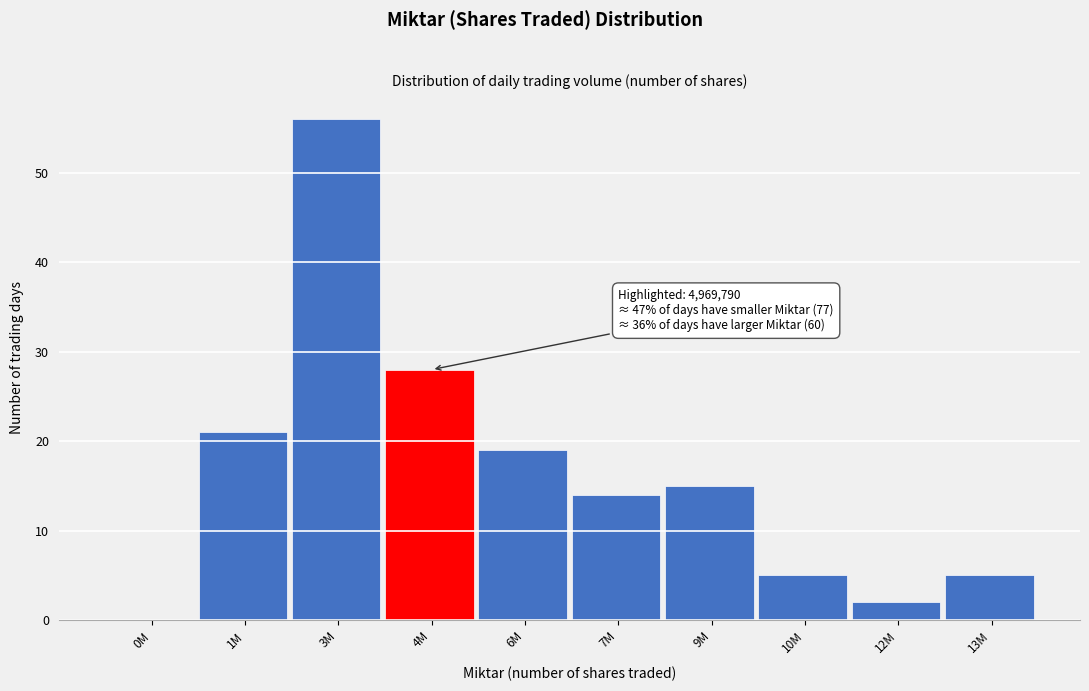

Reading right to left, what are all the values shown in this chart?

13M=5	12M=2	10M=5	9M=15	7M=14	6M=19	4M=28	3M=56	1M=21	0M=0